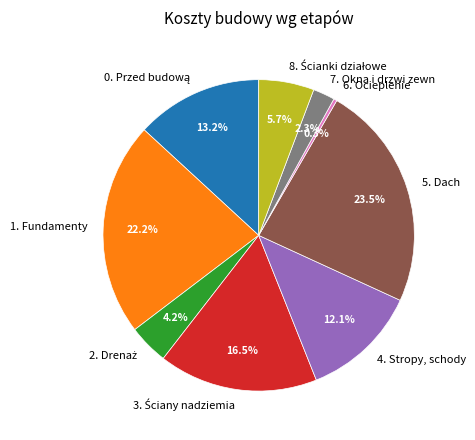

True or false: 1. Fundamenty accounts for 30% of the total.

False